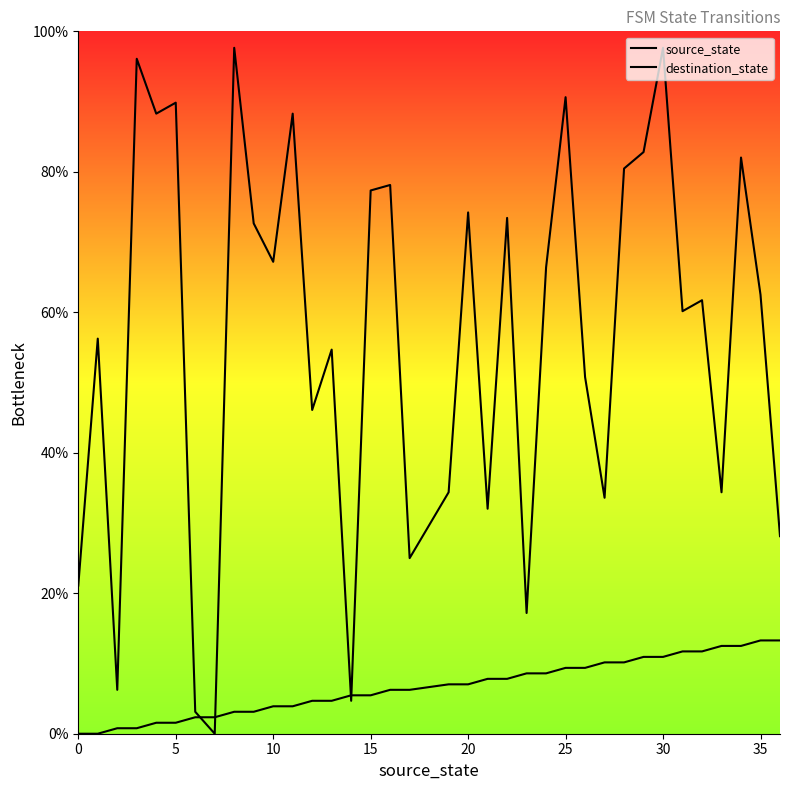

Which series has the largest Y range (max minus min)?

destination_state